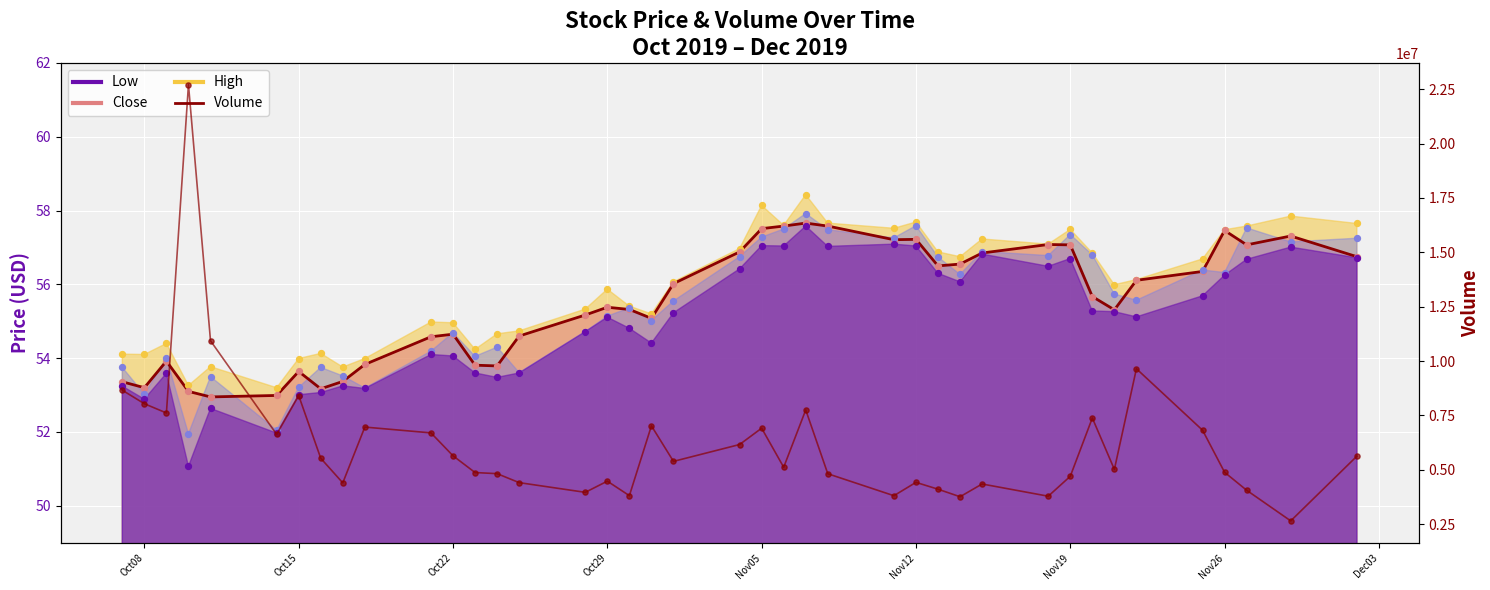

Which series reaches the maximum Y coordinate?

High